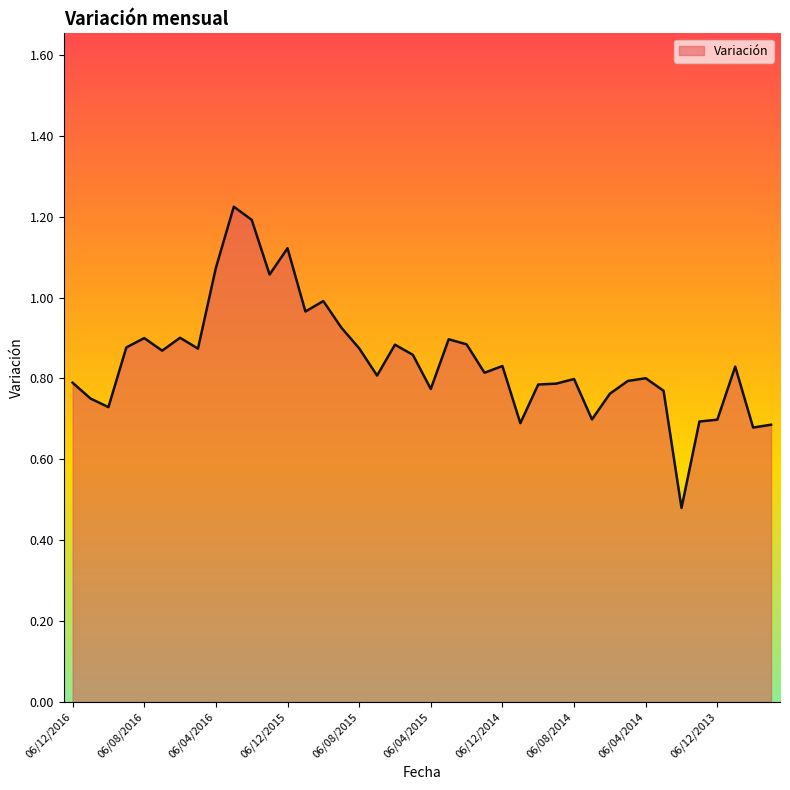

What is the average value?

0.8